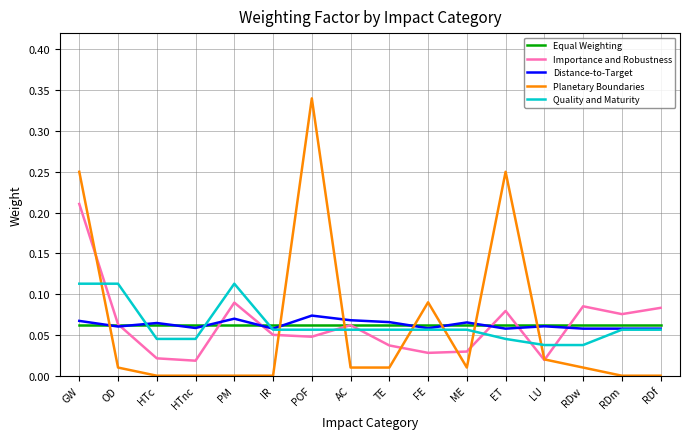

At which category does the chart reach its peak across all series?

POF